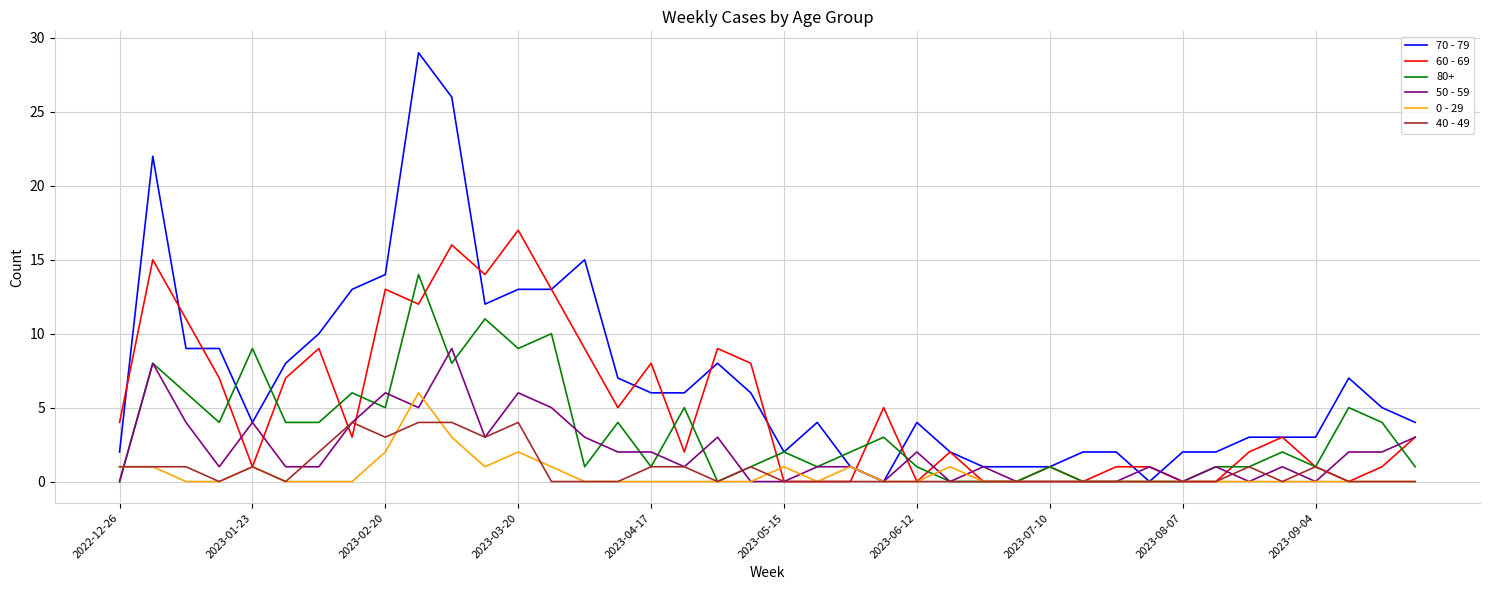

Rank the series by their maximum value, from highest to lowest.

70 - 79, 60 - 69, 80+, 50 - 59, 0 - 29, 40 - 49